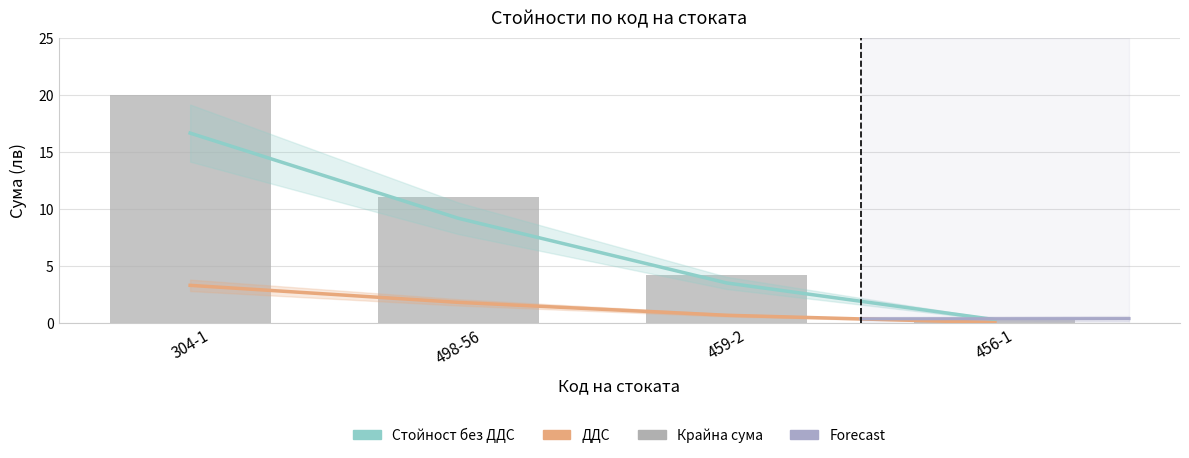

Rank the series at 498-56 from highest to lowest value.

Крайна сума, Стойност без ДДС, ДДС